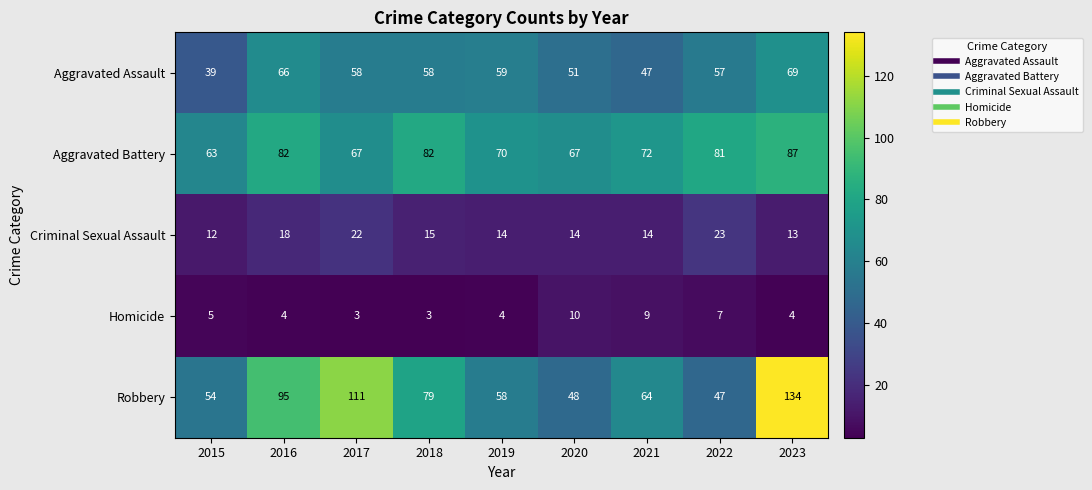

At which label does Criminal Sexual Assault reach its minimum?

2015